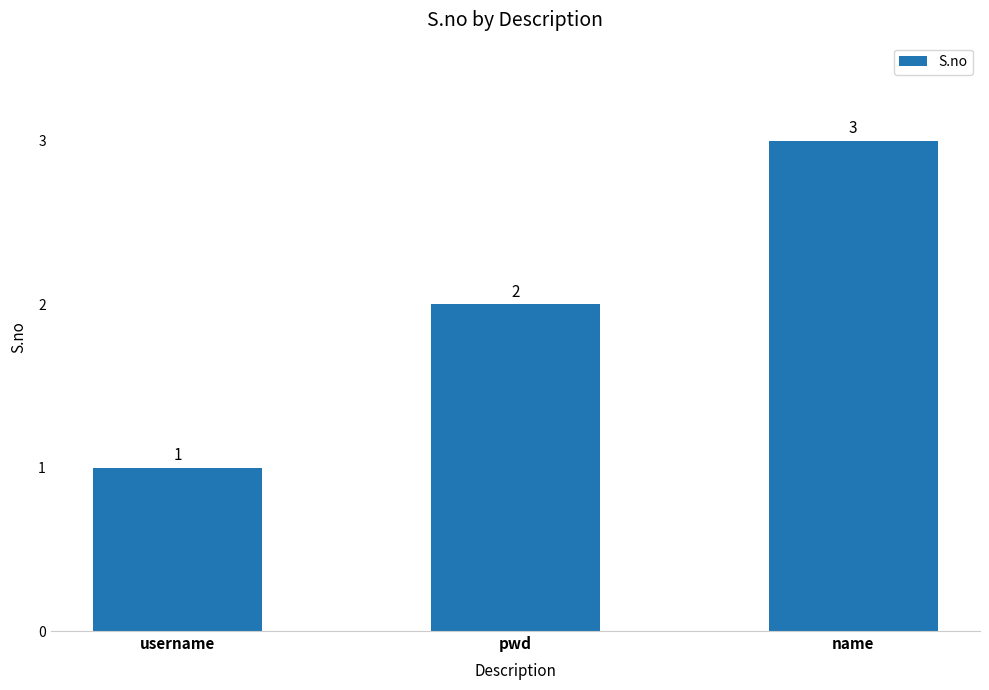

How many data points does each series have?

3